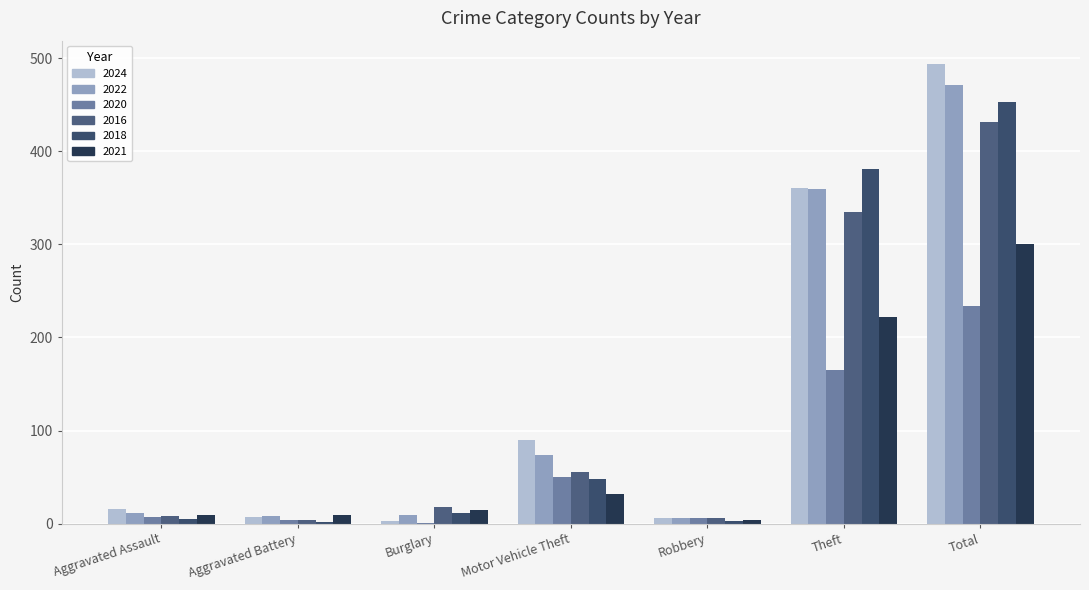

Is it true that 2020 equals 4 at Aggravated Battery?

True